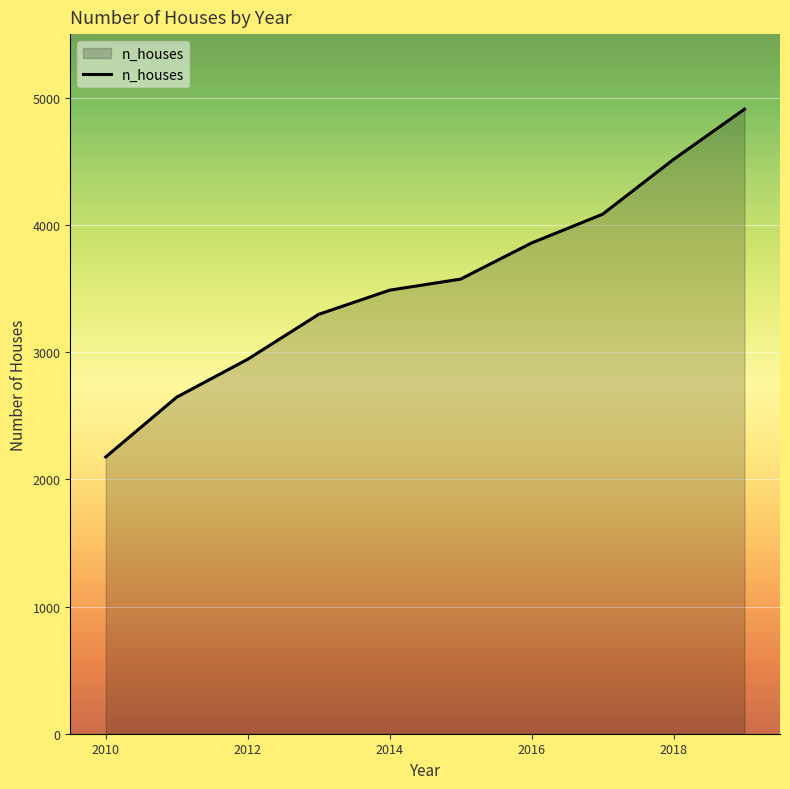

How many lines are shown in the chart?

1